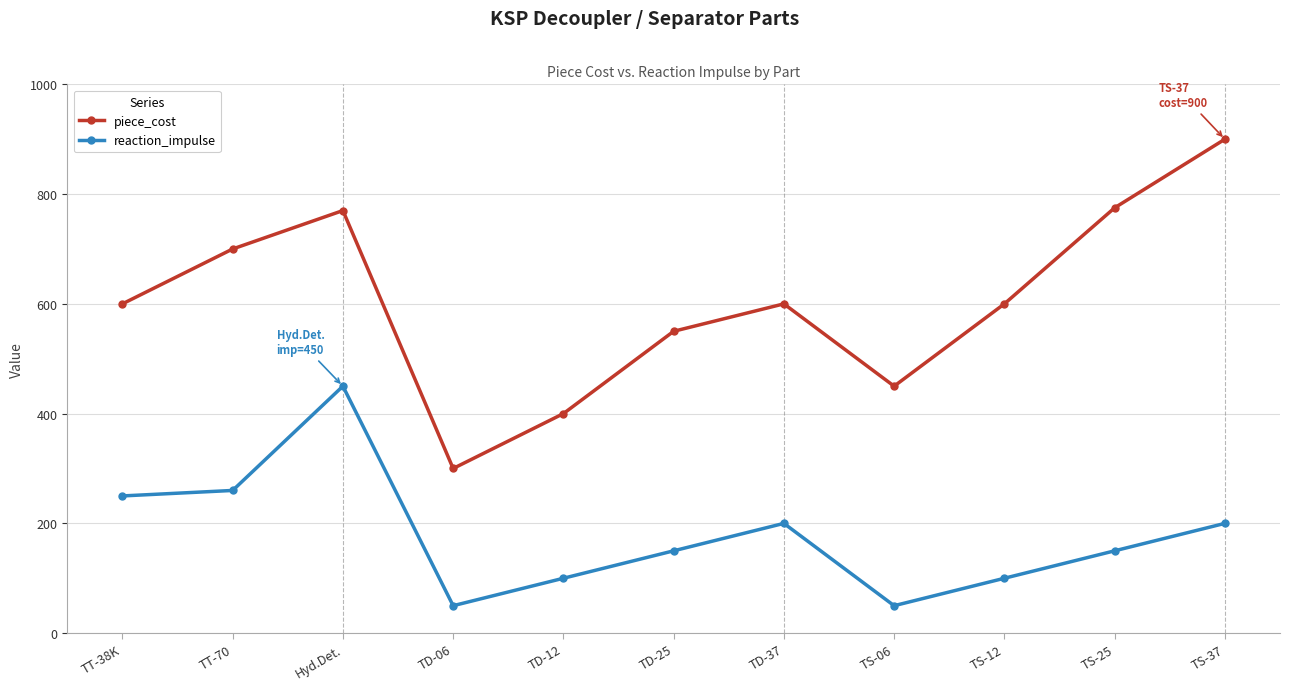

What is the difference between the maximum and minimum values in the reaction_impulse series?

400